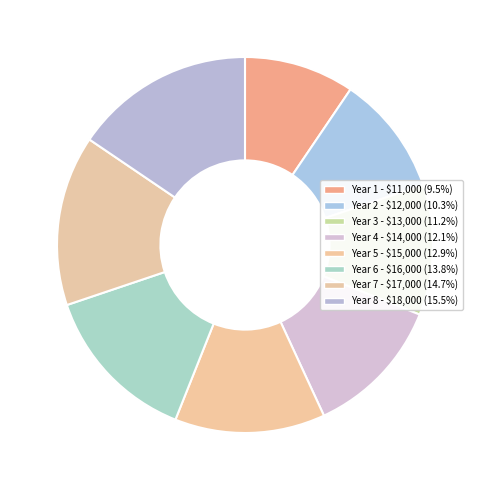

The Year 1 slice represents 9% of the pie. True or false?

True